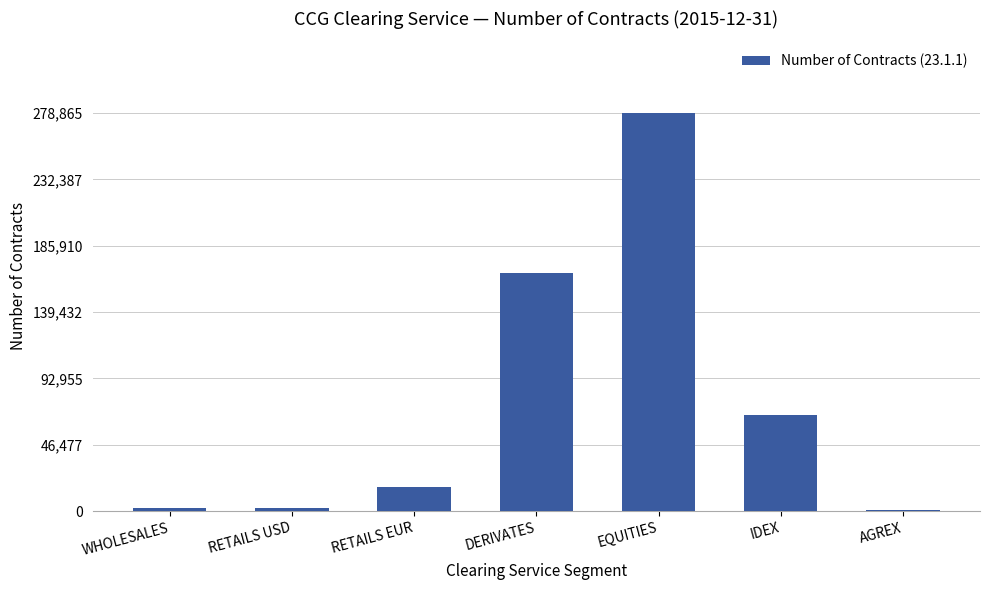

Are the bars grouped side by side (vs. stacked)?

No